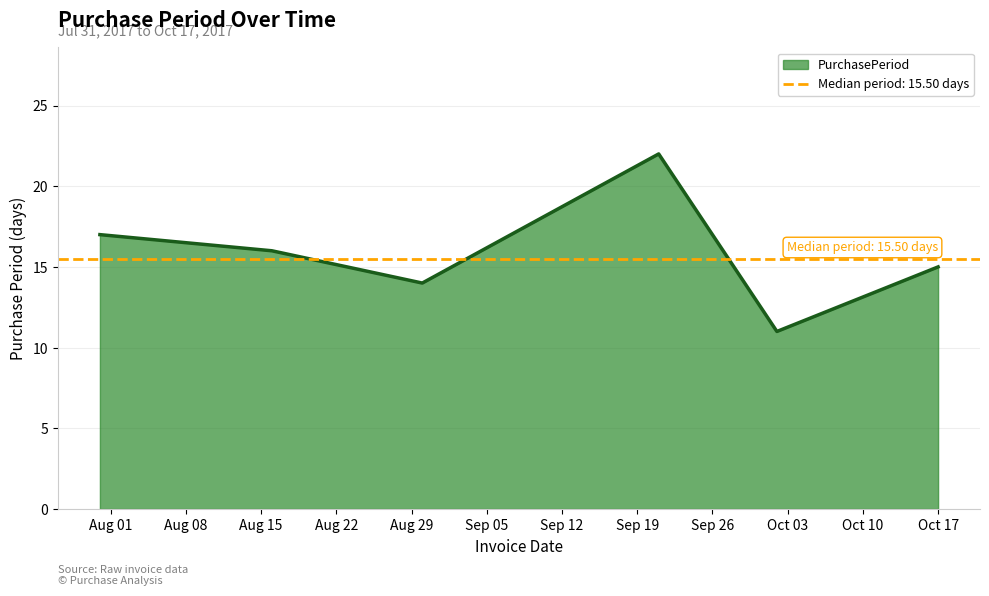

True or false: the data has more than 0 interior local peaks.

True